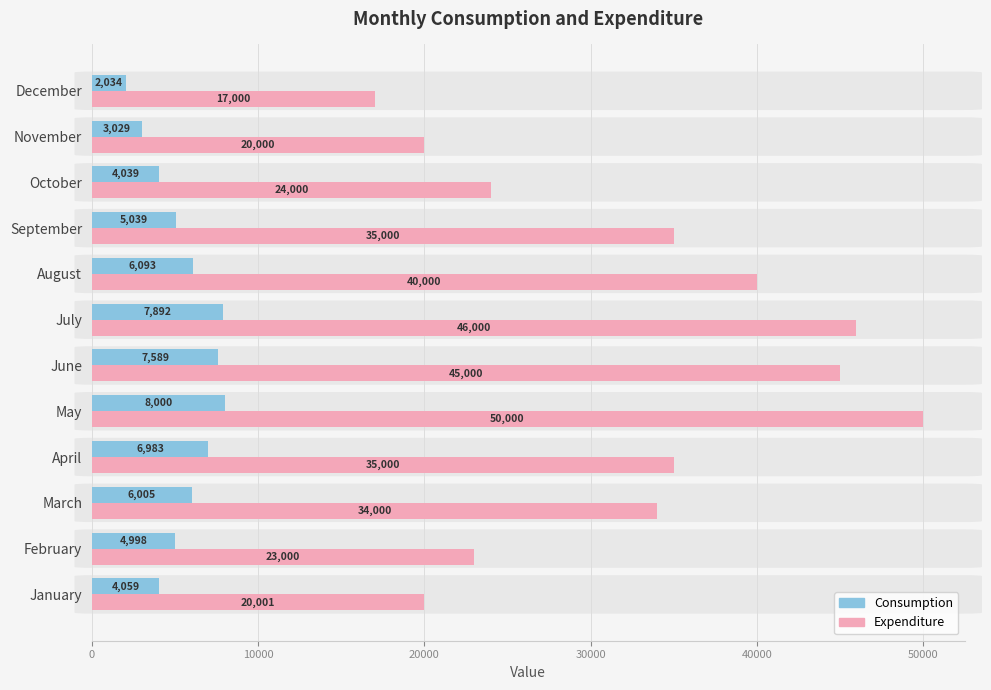

What is the total value across all series at September?

40039